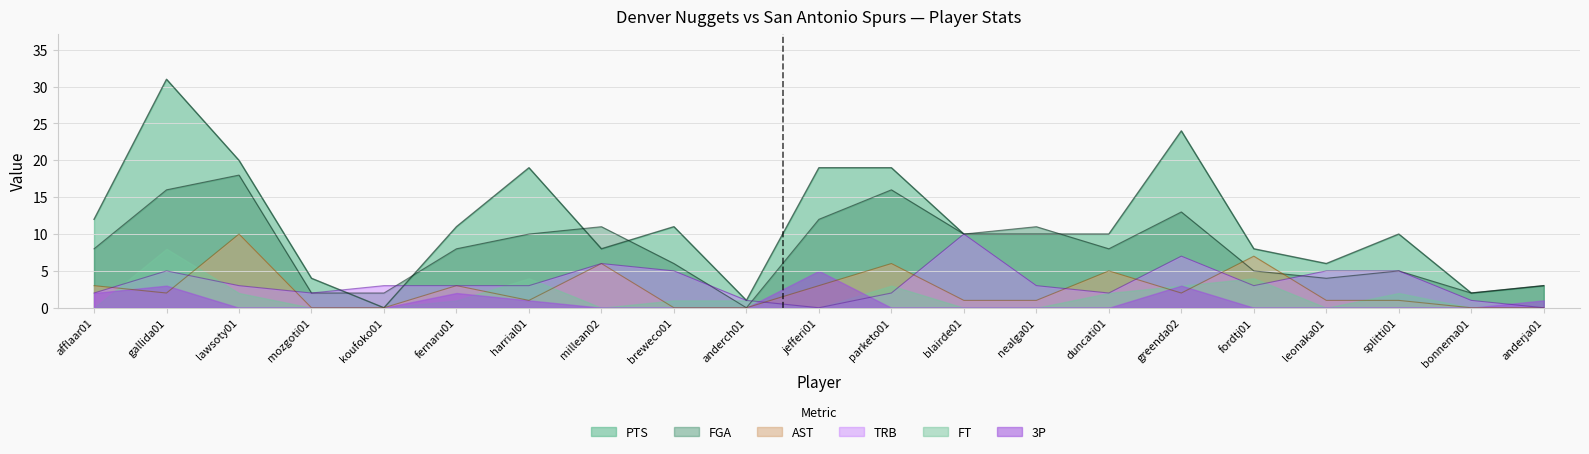

What are all the series names shown in the legend?

PTS, FGA, AST, TRB, FT, 3P